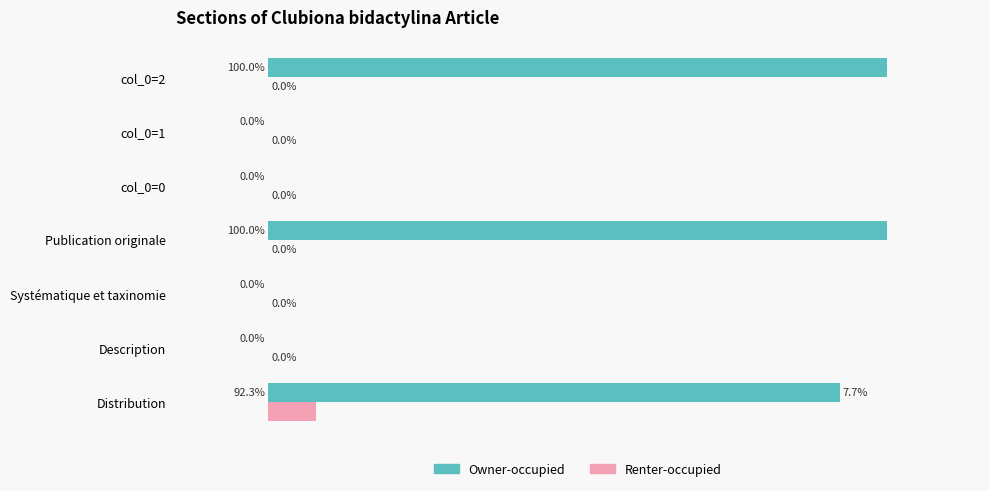

Where is Owner-occupied nearest to the value 50?

Distribution